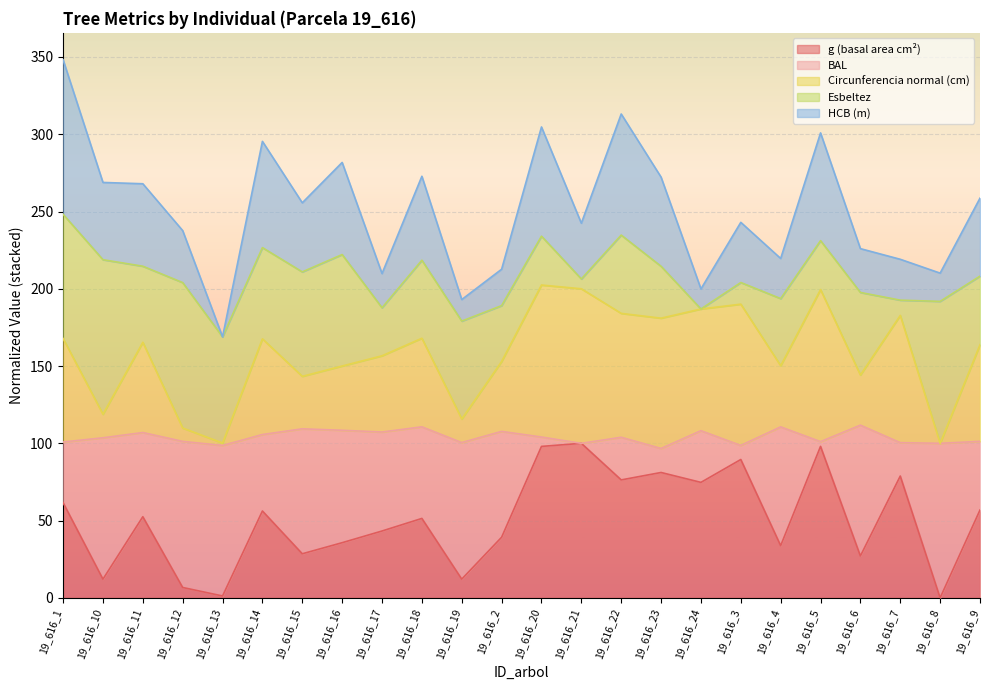

At which category does the chart reach its peak across all series?

19_616_1